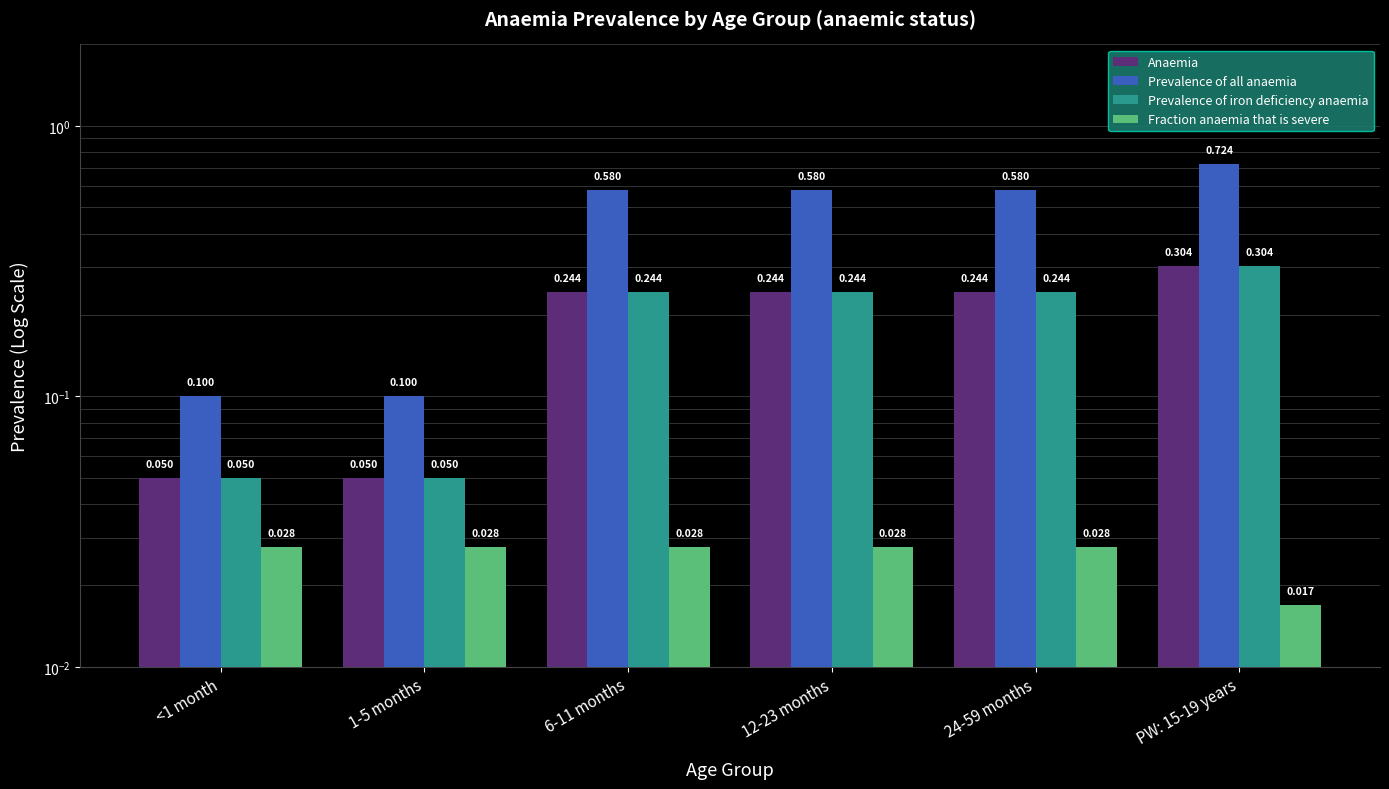

What position from the right is 6-11 months?

4